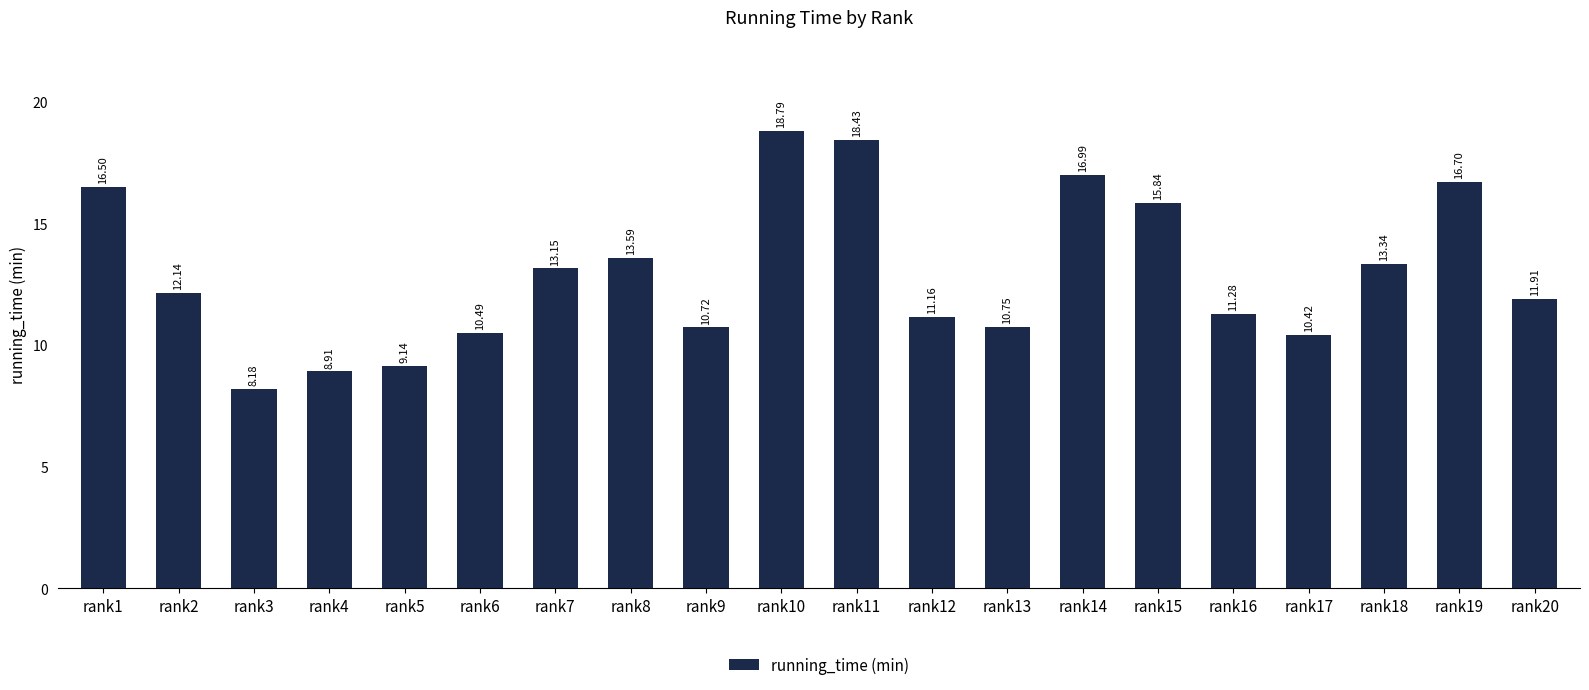

List the labels in order of value, smallest first.

rank3, rank4, rank5, rank17, rank6, rank9, rank13, rank12, rank16, rank20, rank2, rank7, rank18, rank8, rank15, rank1, rank19, rank14, rank11, rank10